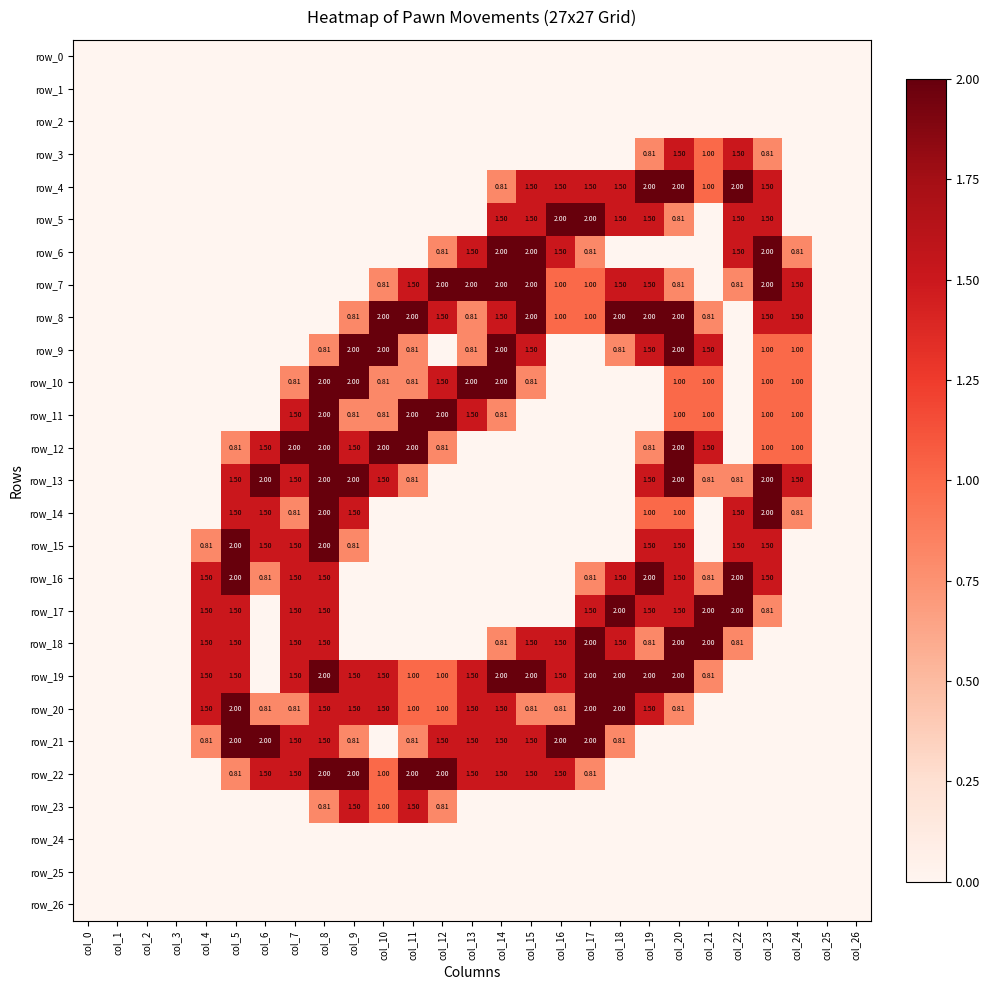

What is the average value of the row_18 series?

0.7